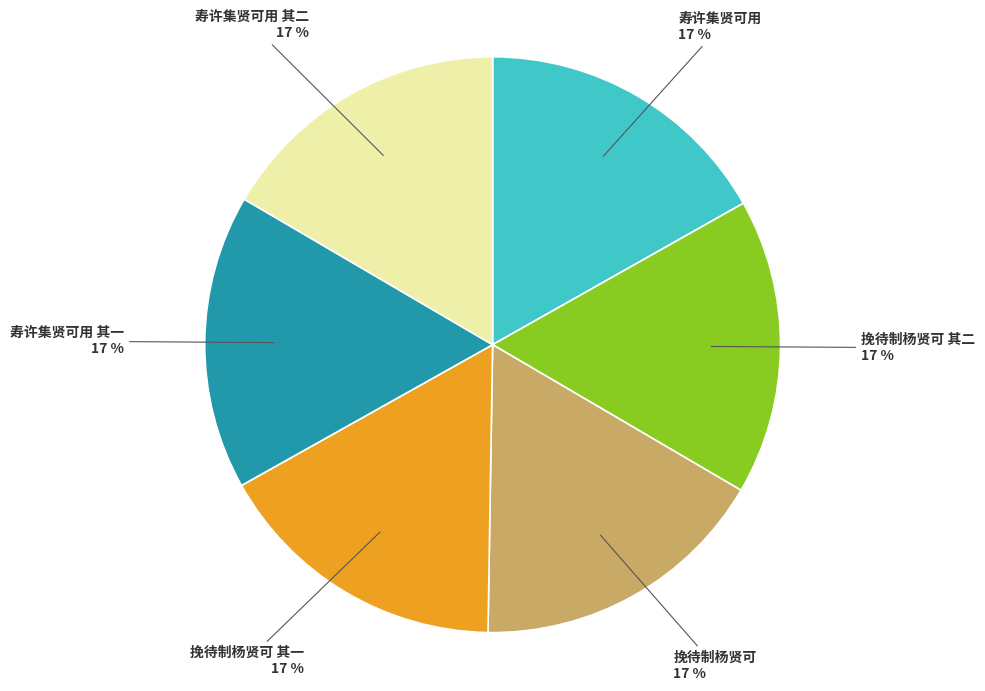

The 寿许集贤可用 其一 slice represents 27% of the pie. True or false?

False